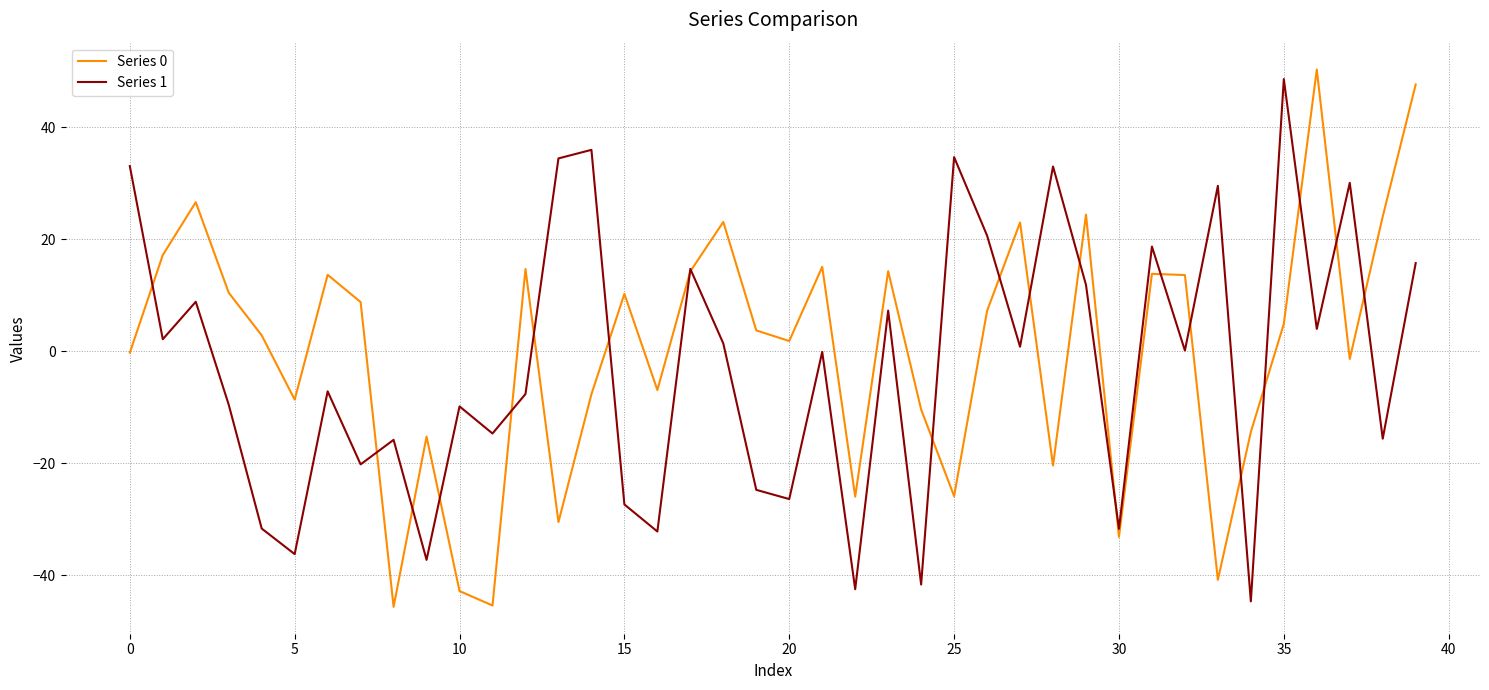

True or false: Series 1 and Series 0 intersect in this chart.

True